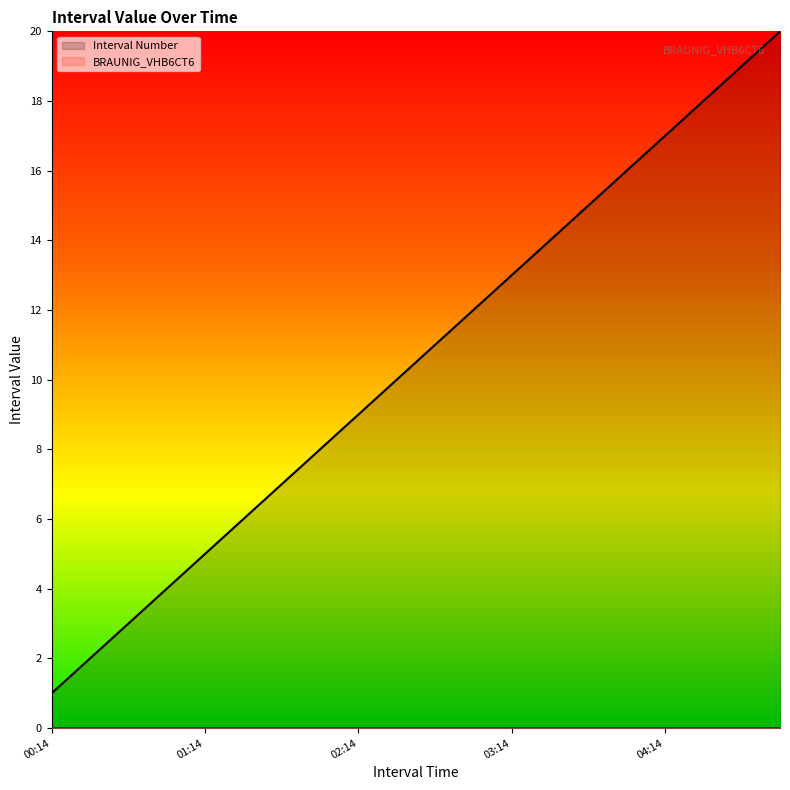

What is the value of the 16th point from the left?

16